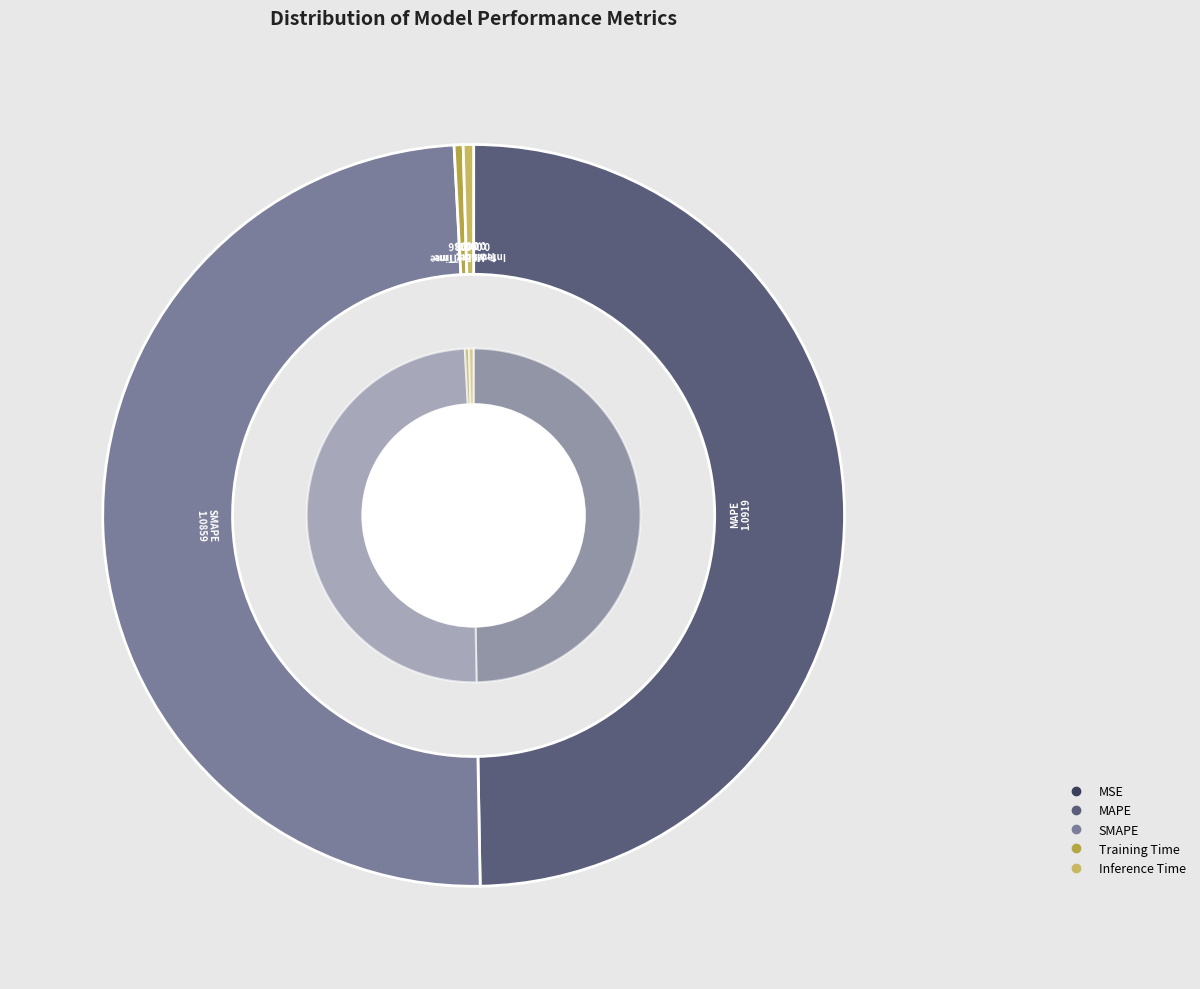

What percentage do Inference Time and SMAPE together represent?

49.9%